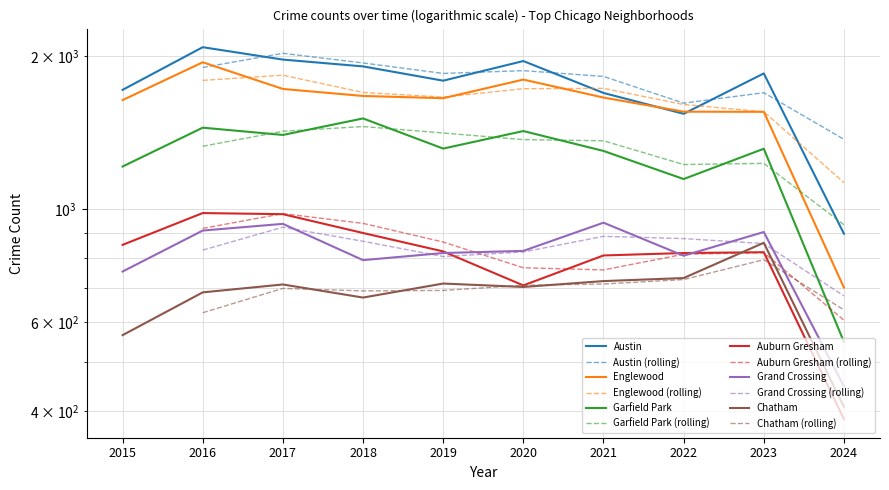

In Chatham, how many points are higher than both neighbors (excluding endpoints)?

3